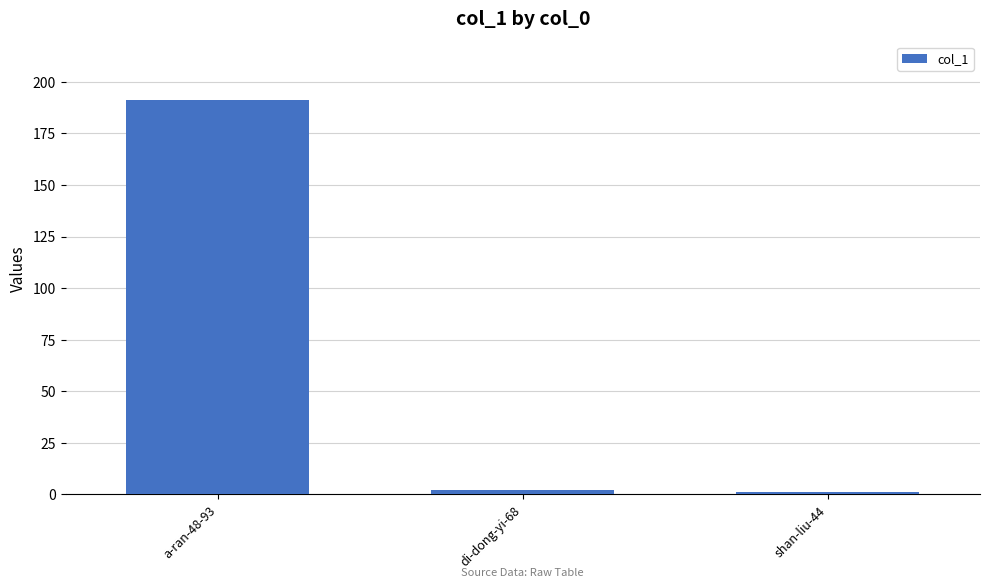

The value at a-ran-48-93 is 267. True or false?

False